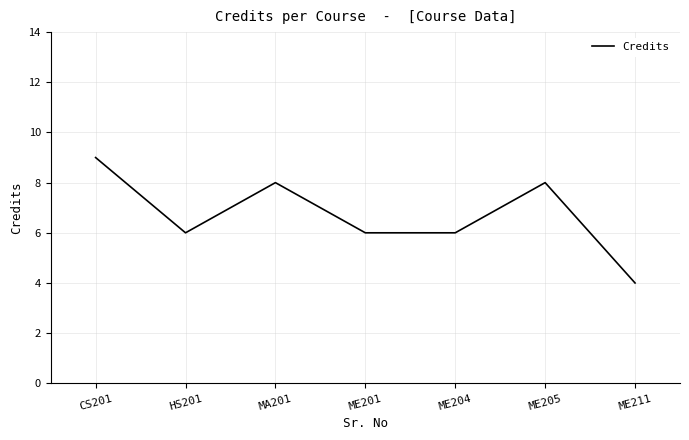

Where is the first local maximum?

MA201